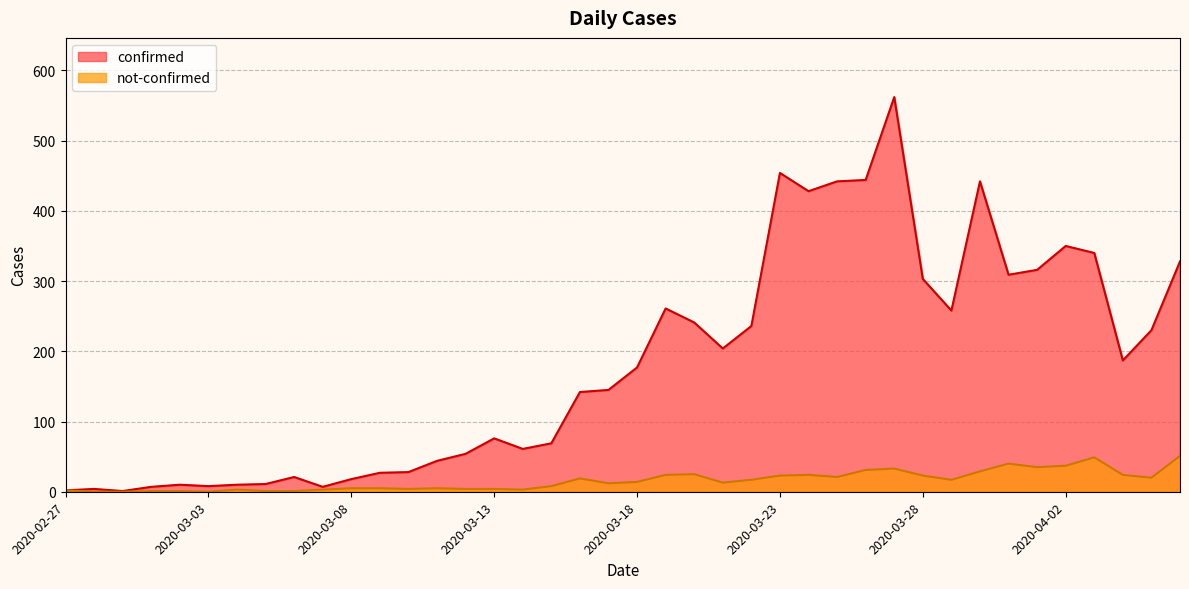

At how many categories does at least one series exceed 382?

6